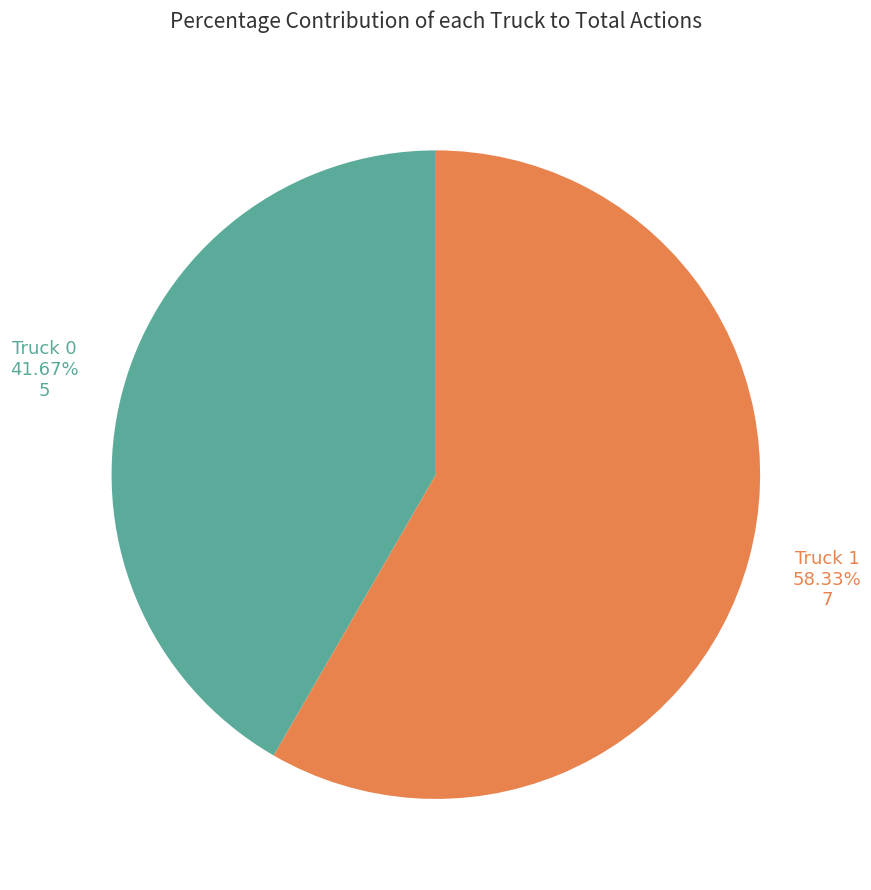

How many slices are in this pie chart?

2